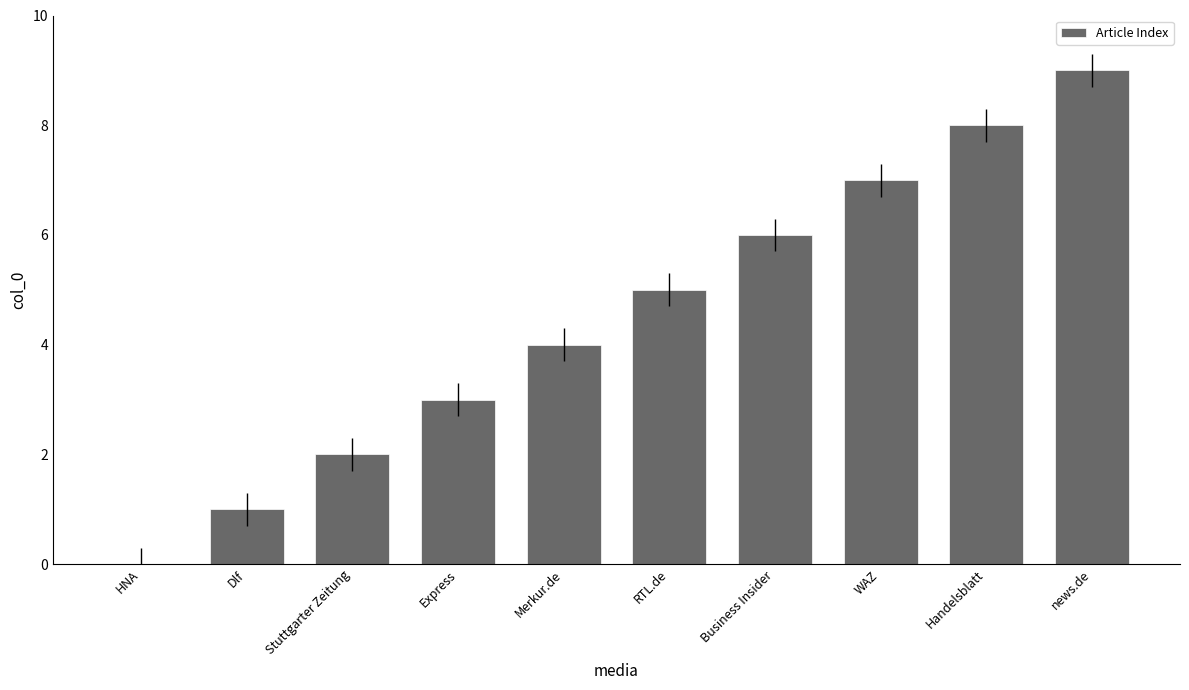

What is the sum of all values?

45